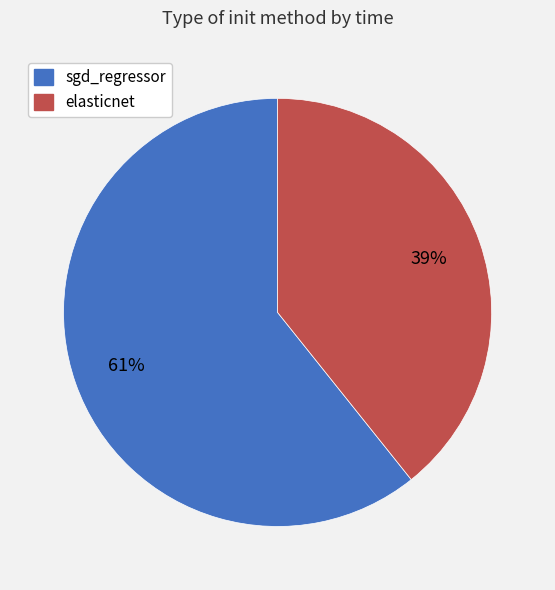

Rank the categories by value from highest to lowest.

sgd_regressor, elasticnet